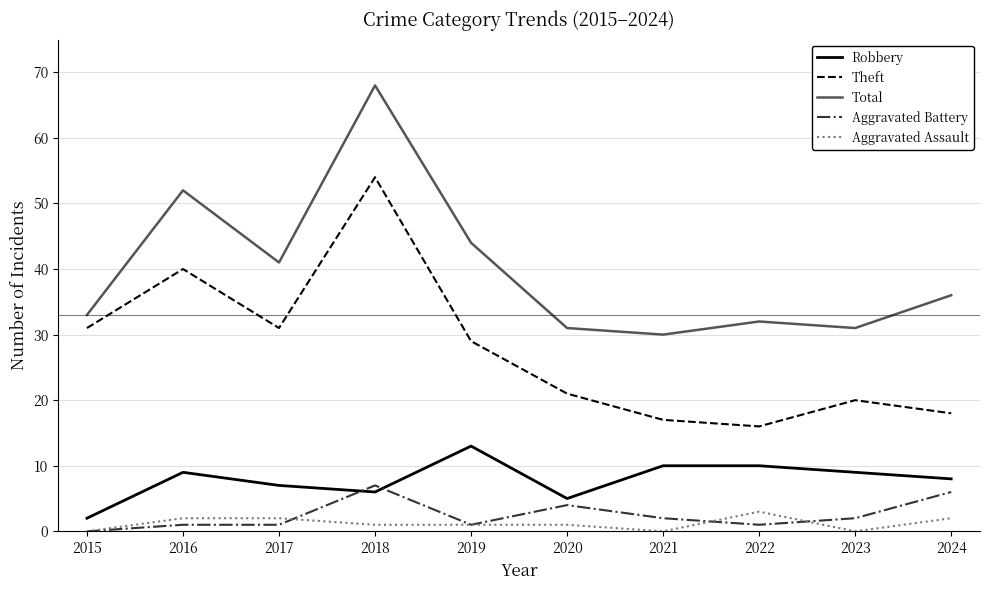

Which series has the largest total across all categories?

Total